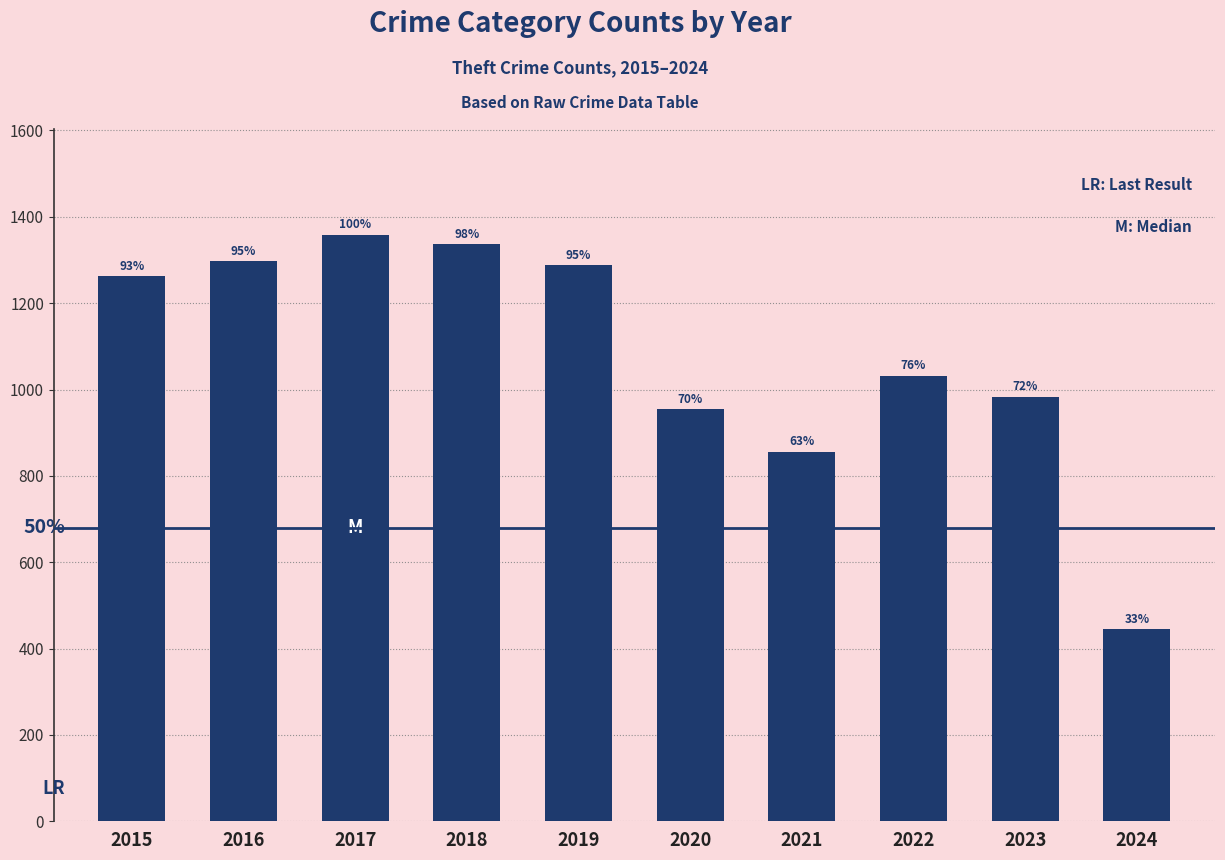

Are the bars horizontal?

No